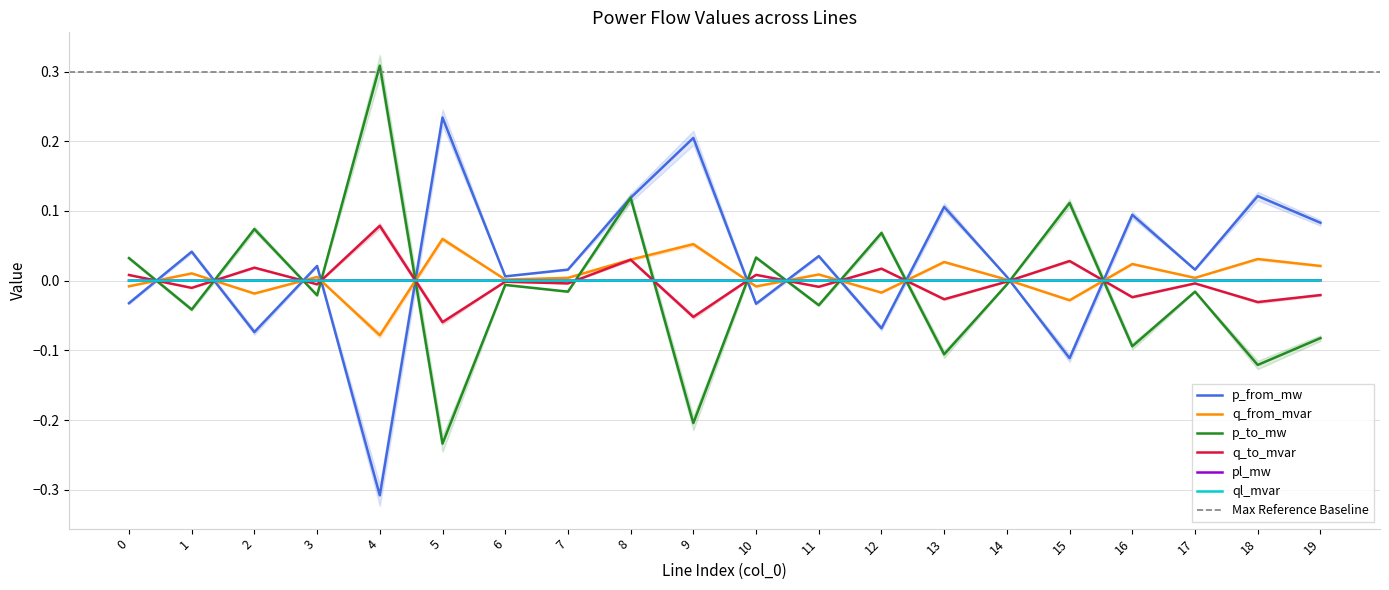

Reading left to right, transcribe all the data shown in this chart.

p_from_mw: 0=-0.0	1=0.0	2=-0.1	3=0.0	4=-0.3	5=0.2	6=0.0	7=0.0	8=0.1	9=0.2	10=-0.0	11=0.0	12=-0.1	13=0.1	14=0.0	15=-0.1	16=0.1	17=0.0	18=0.1	19=0.1
q_from_mvar: 0=-0.0	1=0.0	2=-0.0	3=0.0	4=-0.1	5=0.1	6=0.0	7=0.0	8=0.0	9=0.1	10=-0.0	11=0.0	12=-0.0	13=0.0	14=0.0	15=-0.0	16=0.0	17=0.0	18=0.0	19=0.0
p_to_mw: 0=0.0	1=-0.0	2=0.1	3=-0.0	4=0.3	5=-0.2	6=-0.0	7=-0.0	8=0.1	9=-0.2	10=0.0	11=-0.0	12=0.1	13=-0.1	14=-0.0	15=0.1	16=-0.1	17=-0.0	18=-0.1	19=-0.1
q_to_mvar: 0=0.0	1=-0.0	2=0.0	3=-0.0	4=0.1	5=-0.1	6=-0.0	7=-0.0	8=0.0	9=-0.1	10=0.0	11=-0.0	12=0.0	13=-0.0	14=-0.0	15=0.0	16=-0.0	17=-0.0	18=-0.0	19=-0.0
pl_mw: 0=0.0	1=0.0	2=0.0	3=0.0	4=0.0	5=0.0	6=0.0	7=0.0	8=0.0	9=0.0	10=0.0	11=0.0	12=0.0	13=0.0	14=0.0	15=0.0	16=0.0	17=0.0	18=0.0	19=0.0
ql_mvar: 0=0.0	1=0.0	2=0.0	3=0.0	4=0.0	5=0.0	6=0.0	7=0.0	8=0.0	9=0.0	10=0.0	11=0.0	12=0.0	13=0.0	14=0.0	15=0.0	16=0.0	17=0.0	18=0.0	19=0.0